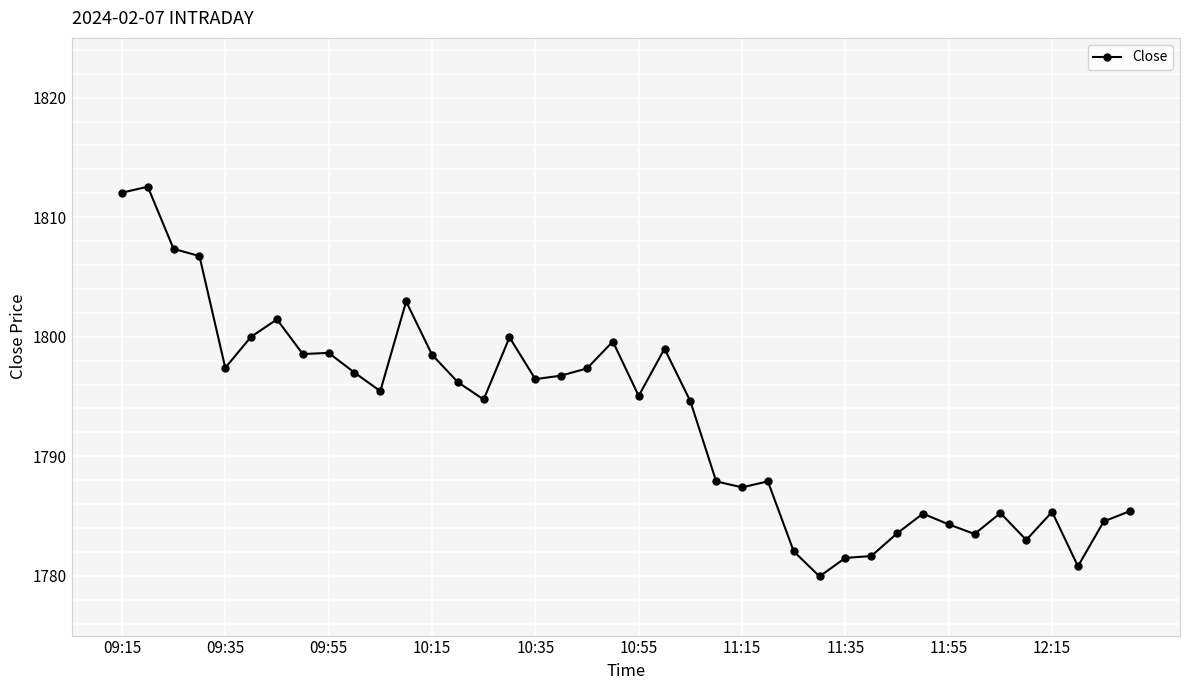

How many lines are shown in the chart?

1